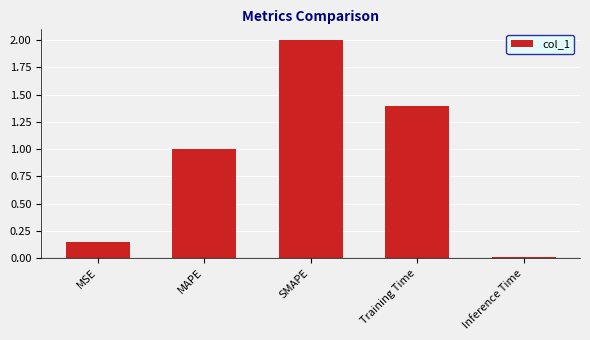

List the labels in order of value, smallest first.

Inference Time, MSE, MAPE, Training Time, SMAPE